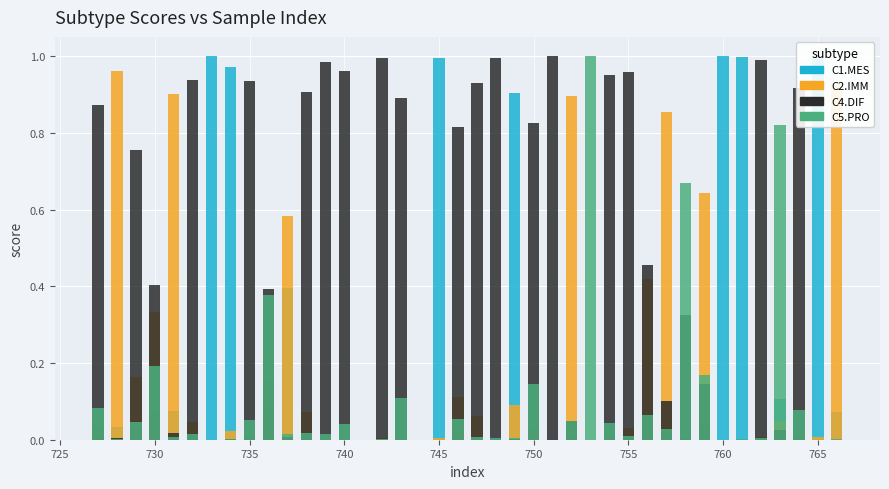

What is the sum of all C1.MES values?

7.9